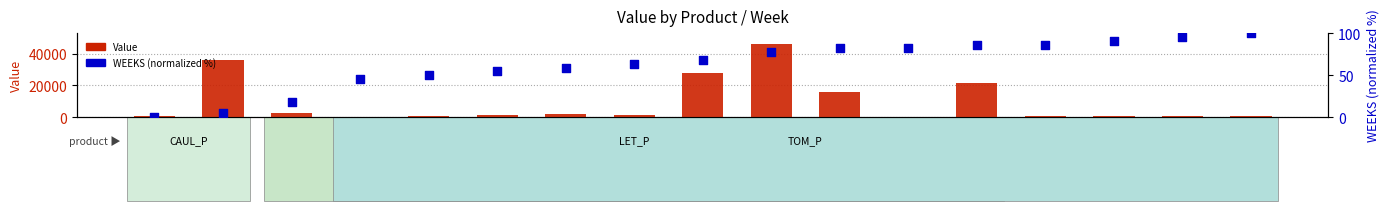

Which series has the widest spread of Y values?

Value